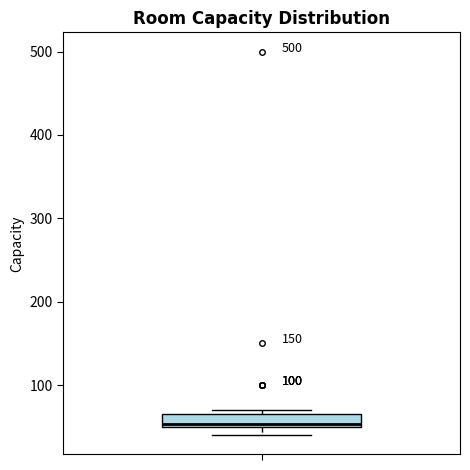

Where is the upper edge of the box on the y-axis? The values are not printed on the chart, so give them approximately, as read against the axis.

70